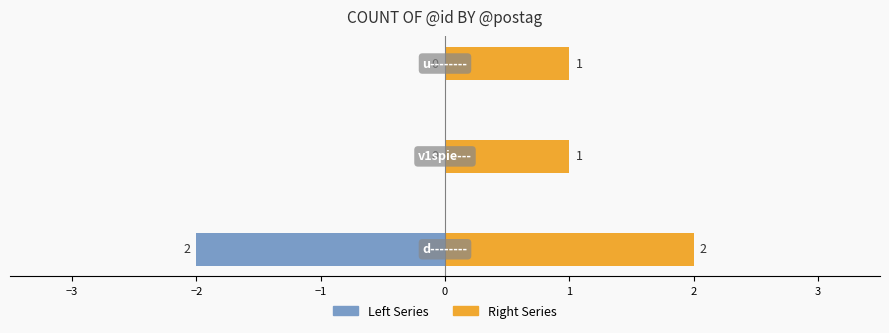

True or false: Left Series has a value of 0 at −3.

True